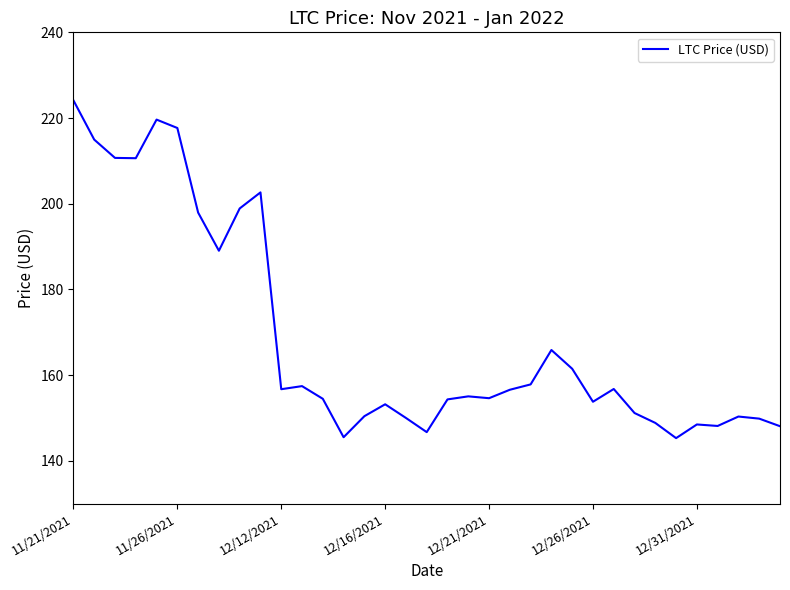

What is the greatest value displayed?

224.1